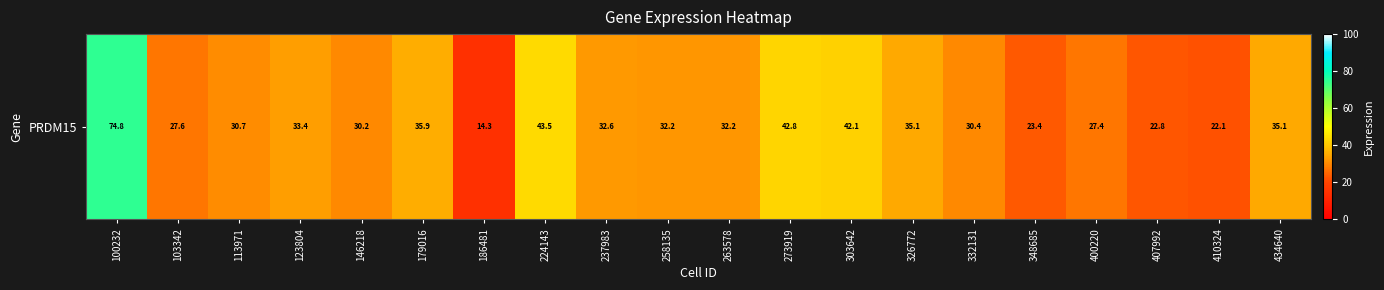

Where does the data first go above 32?

100232